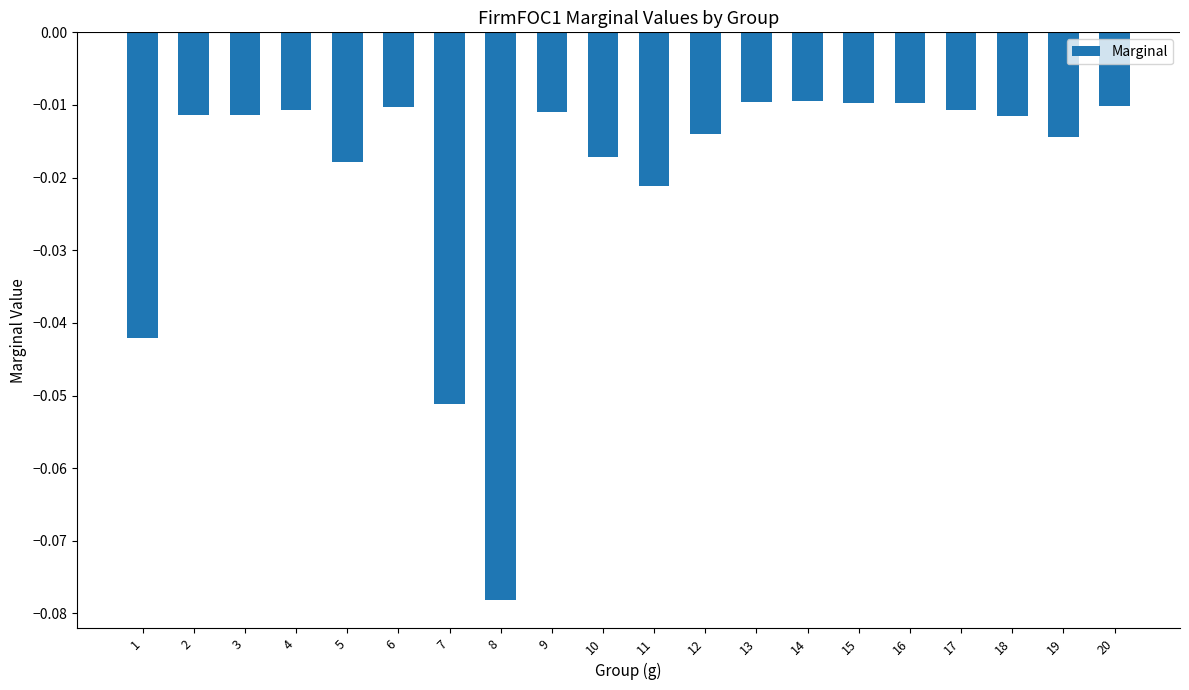

Is it true that the value at 8 is -0.0?

False